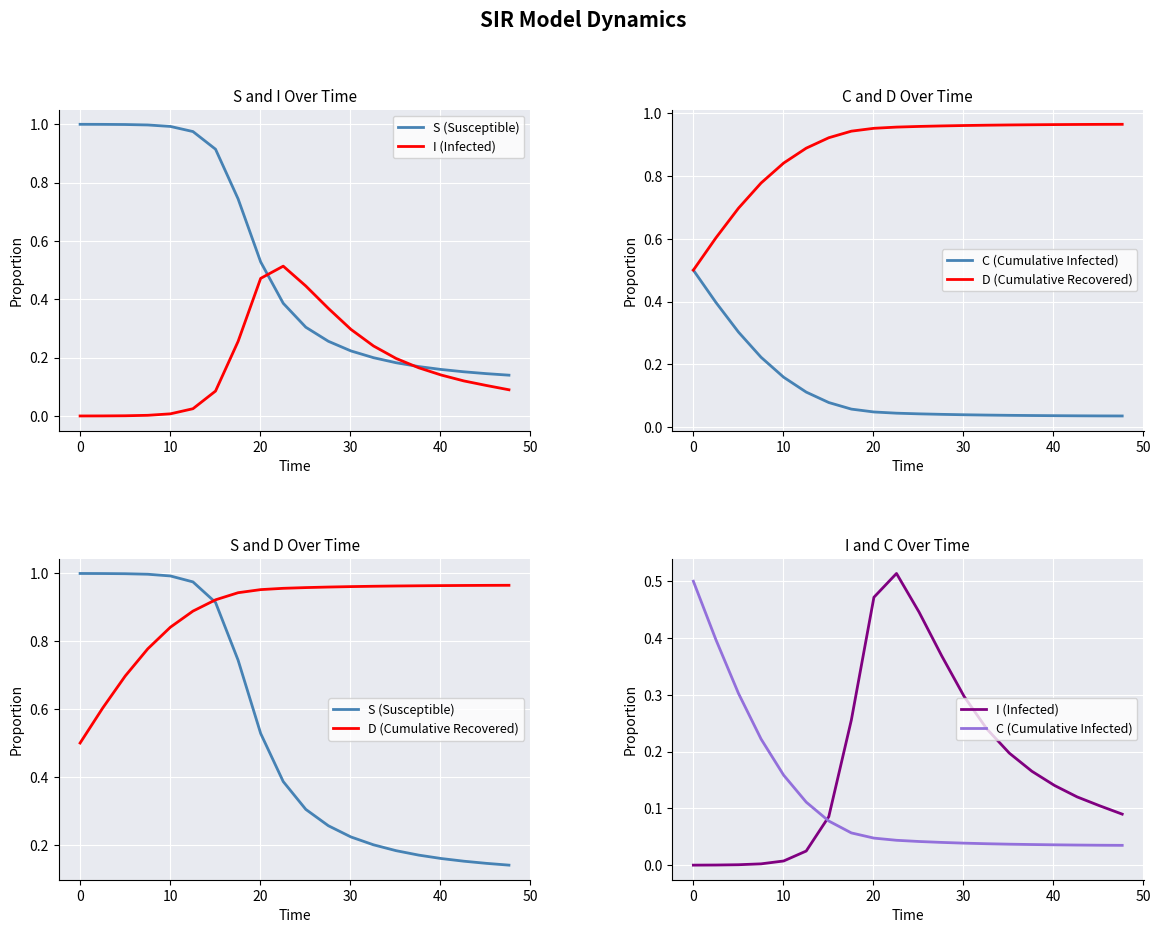

What is the value of the D (Cumulative Recovered) point at the 6th from the left?

0.9